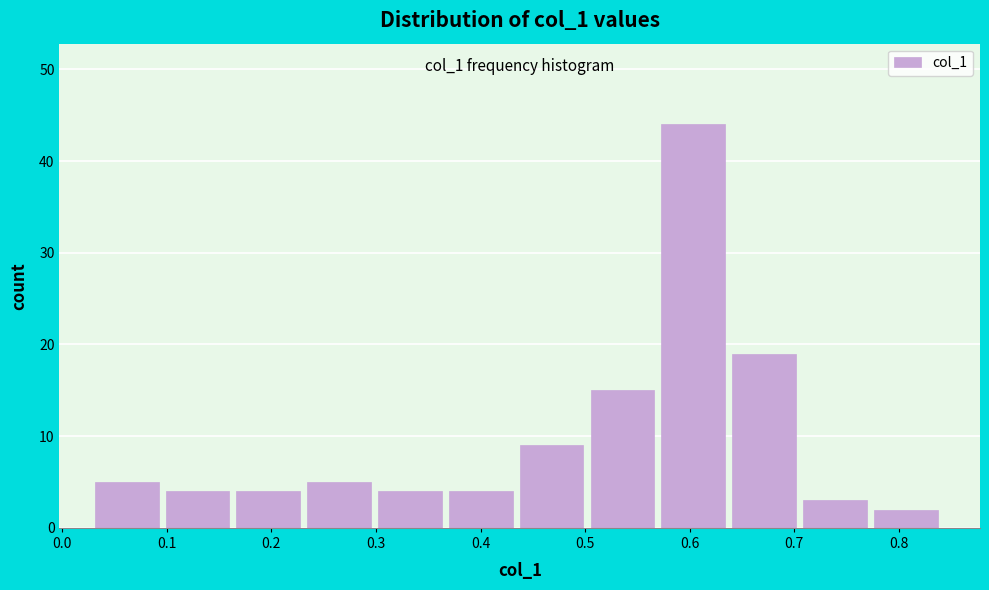

Over which range of the x-axis is the bar tallest?

0.57 to 0.64